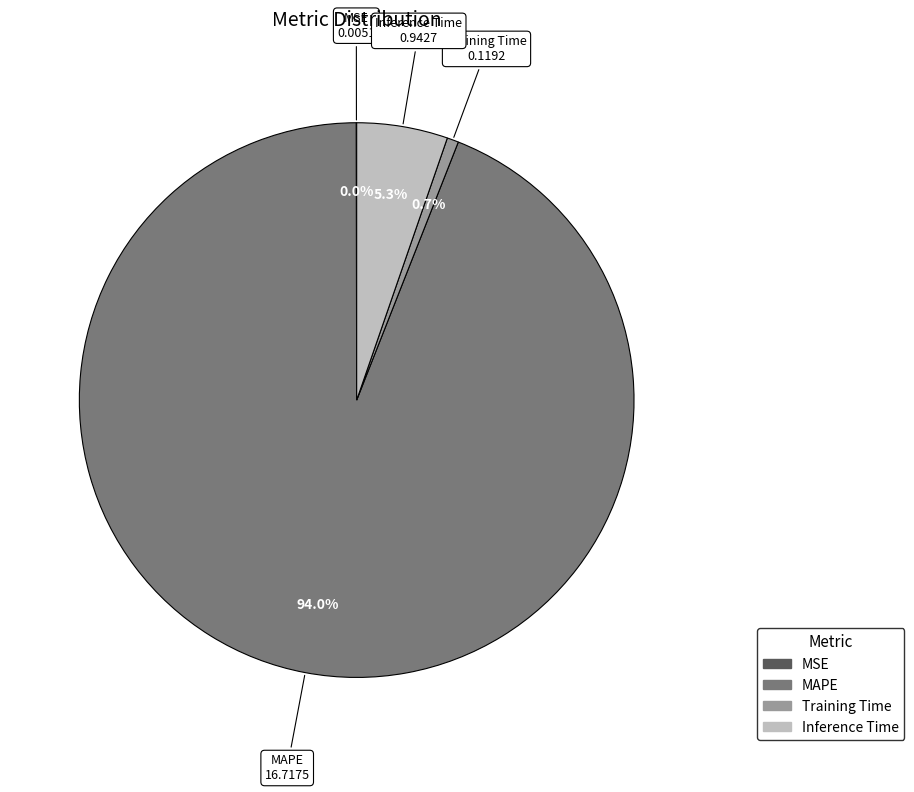

Do Training Time and MAPE together represent more than half of the pie?

Yes